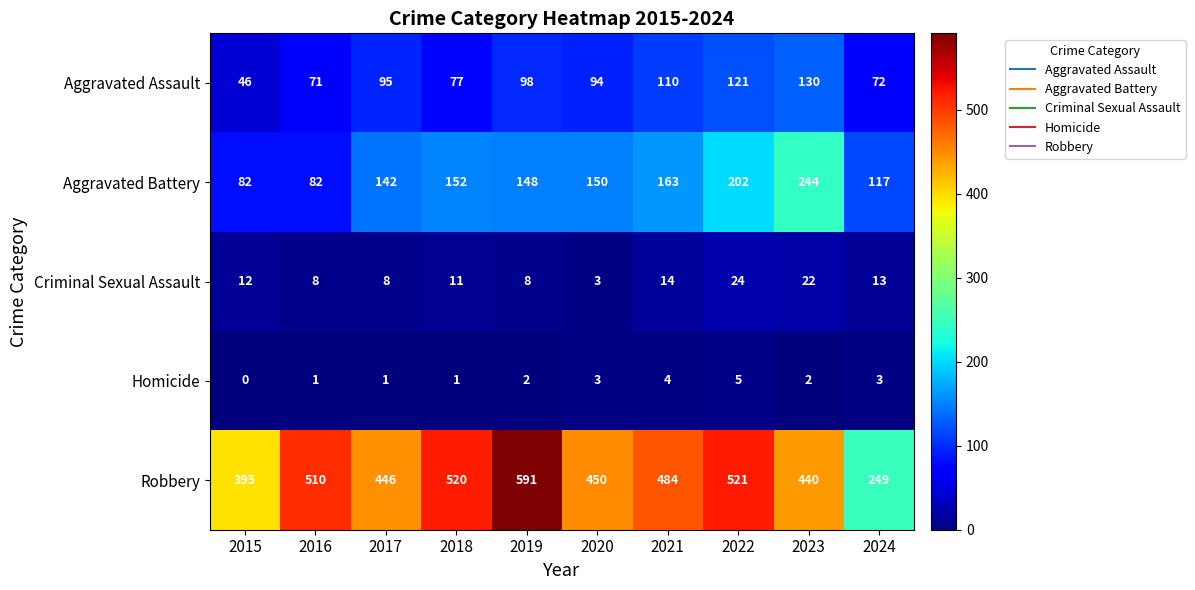

Rank the series by their maximum value, from highest to lowest.

Robbery, Aggravated Battery, Aggravated Assault, Criminal Sexual Assault, Homicide